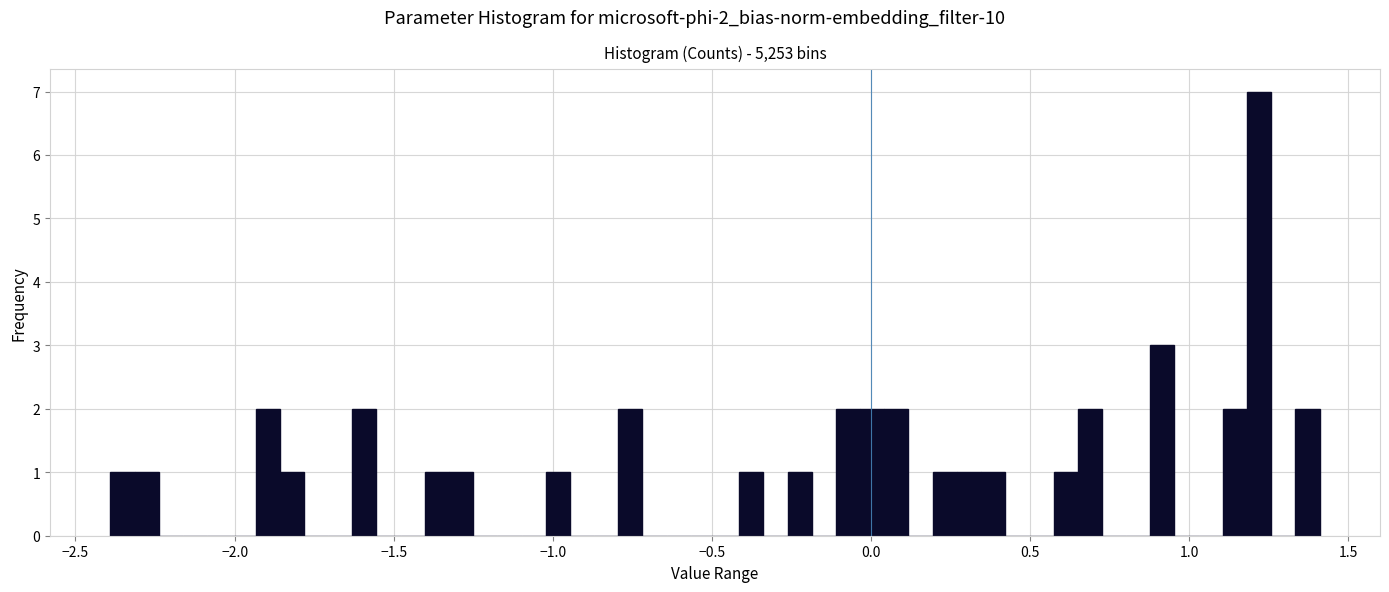

Around what value on the x-axis is the tallest bar? Give the approximate position of its centre, as read against the axis.

1.20